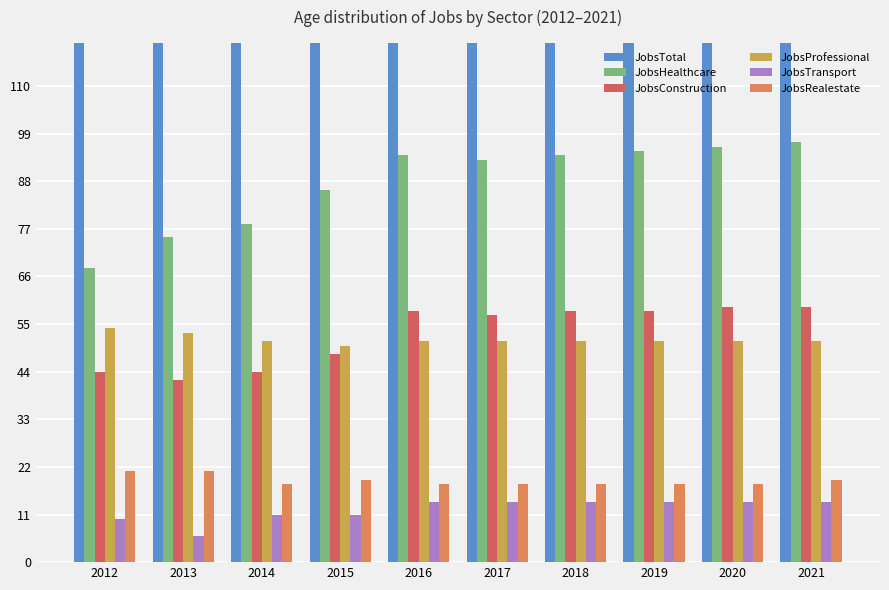

Is the value of JobsProfessional at 2012 greater than the value of JobsConstruction at 2021?

No